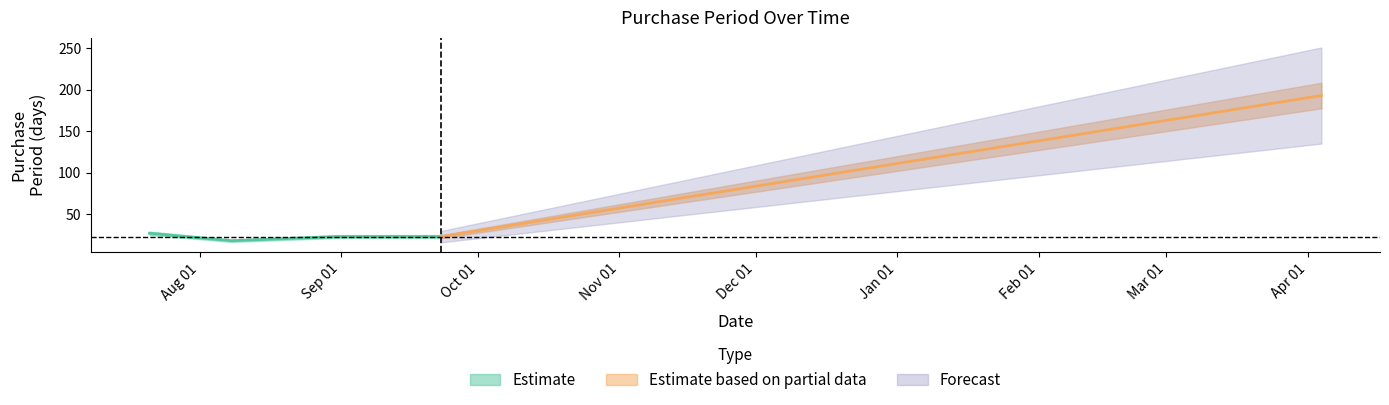

Reading left to right, transcribe all the data shown in this chart.

2016-07-21=27	2016-08-08=18	2016-08-31=23	2016-09-23=23	2017-04-04=193